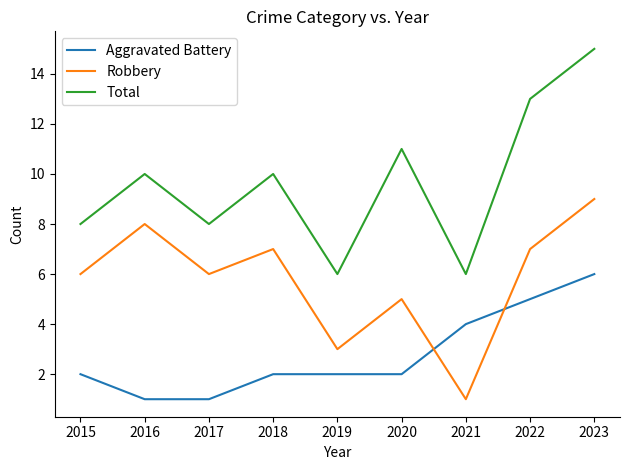

List the series in order of their overall mean, lowest first.

Aggravated Battery, Robbery, Total